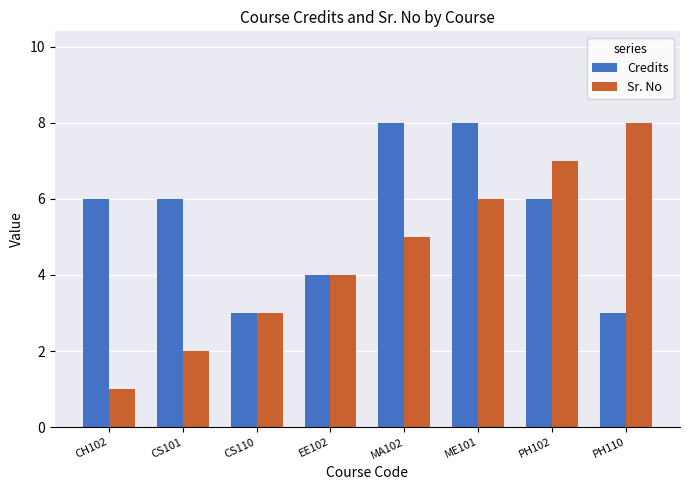

What is the difference between the maximum and minimum values in the Credits series?

5